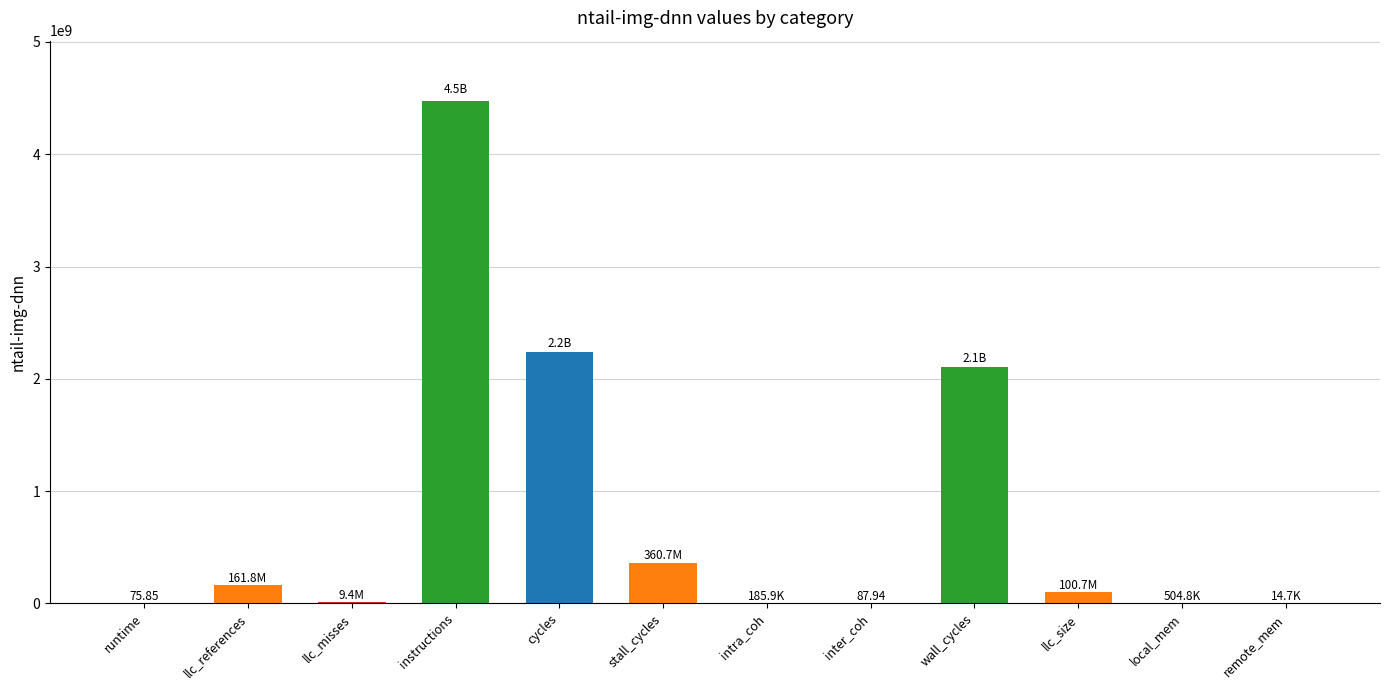

Which has a higher value, remote_mem or wall_cycles?

wall_cycles